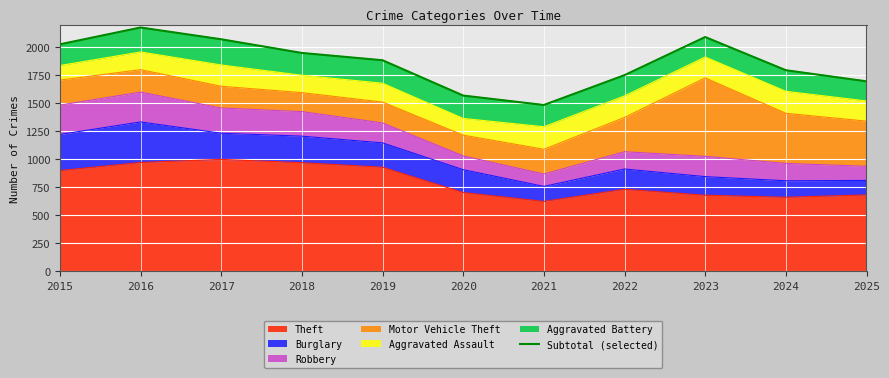

Reading left to right, list all the values displayed in this chart.

2015=2024	2016=2174	2017=2069	2018=1947	2019=1882	2020=1567	2021=1483	2022=1749	2023=2089	2024=1793	2025=1694